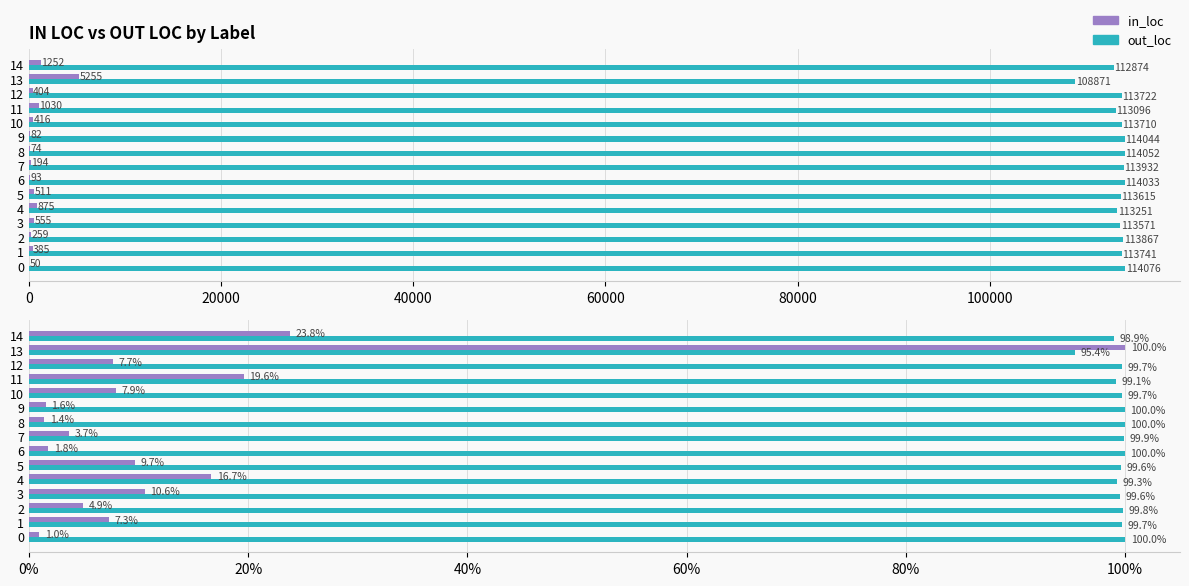

What is the value of the in_loc bar at the 12th from the left?

19.6